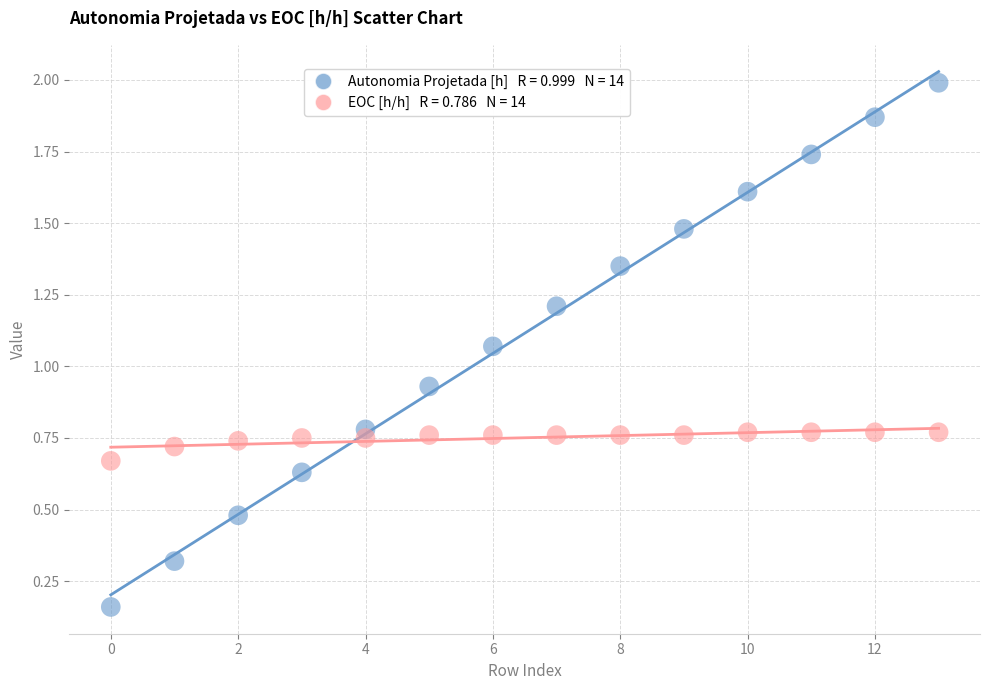

Across all data points, what is the range of Y values (max minus min)?

1.8